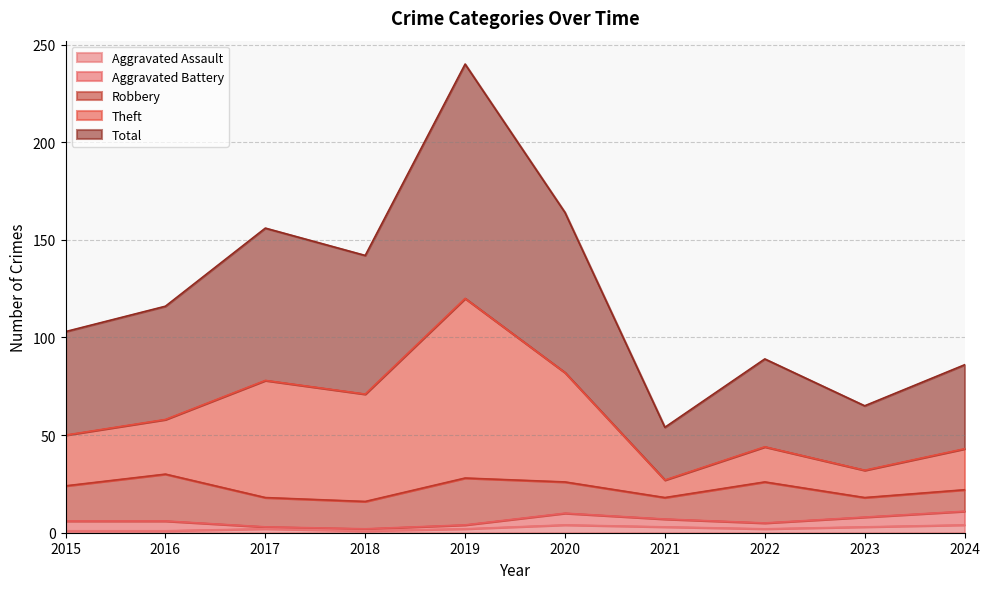

At which category is the sum across all series the highest?

2019